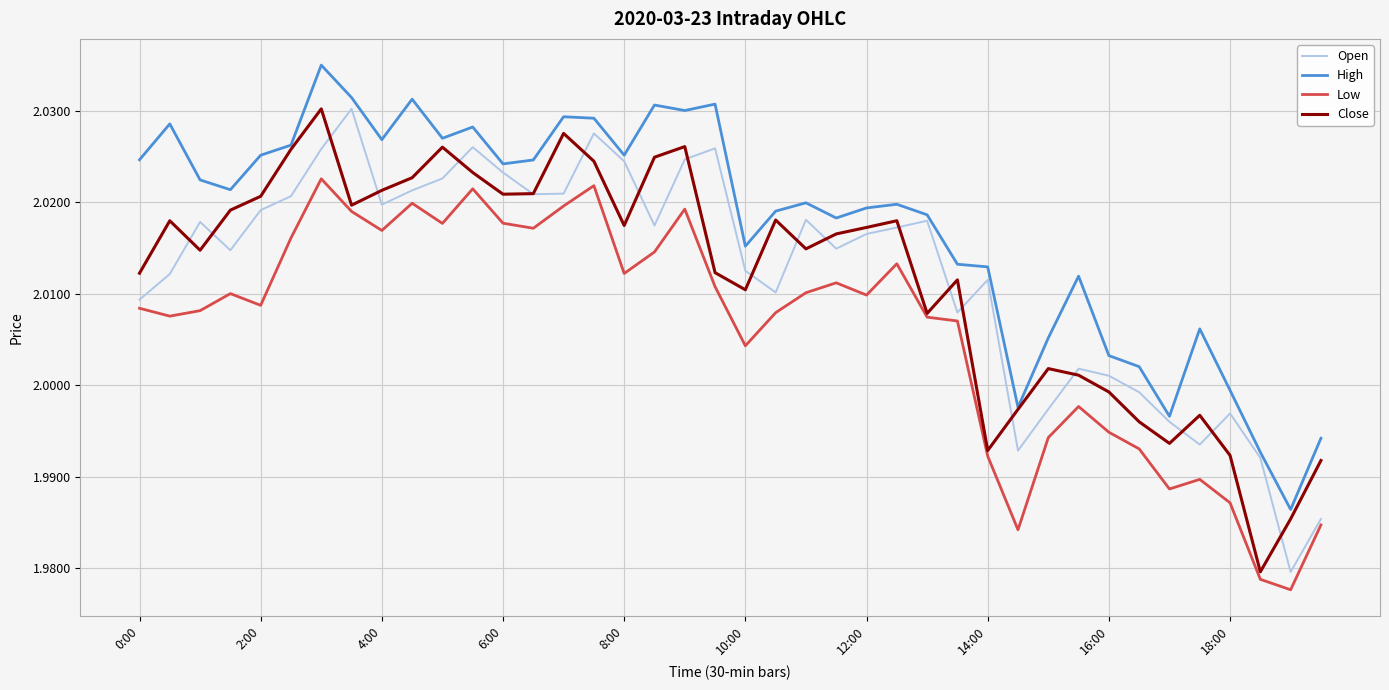

Which series has the largest total across all categories?

High